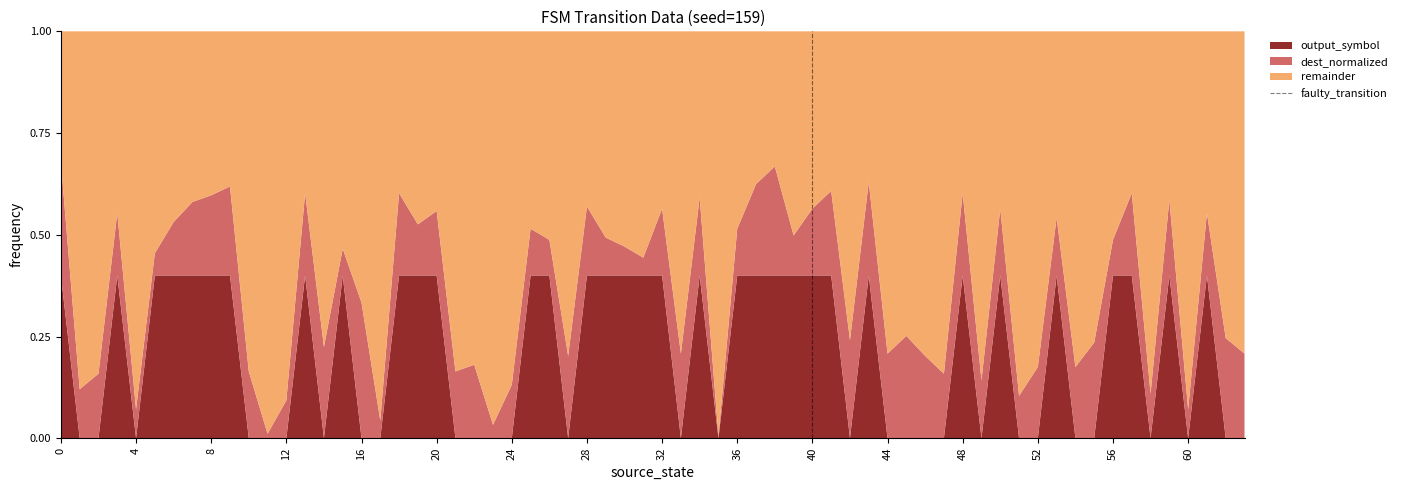

The value of output_symbol at 36 is 0.4. True or false?

True